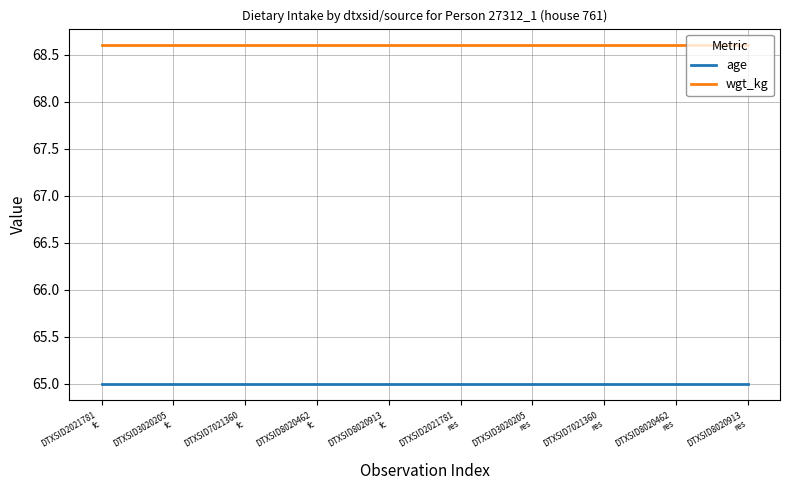

Does the chart display data point markers on the line(s)?

No